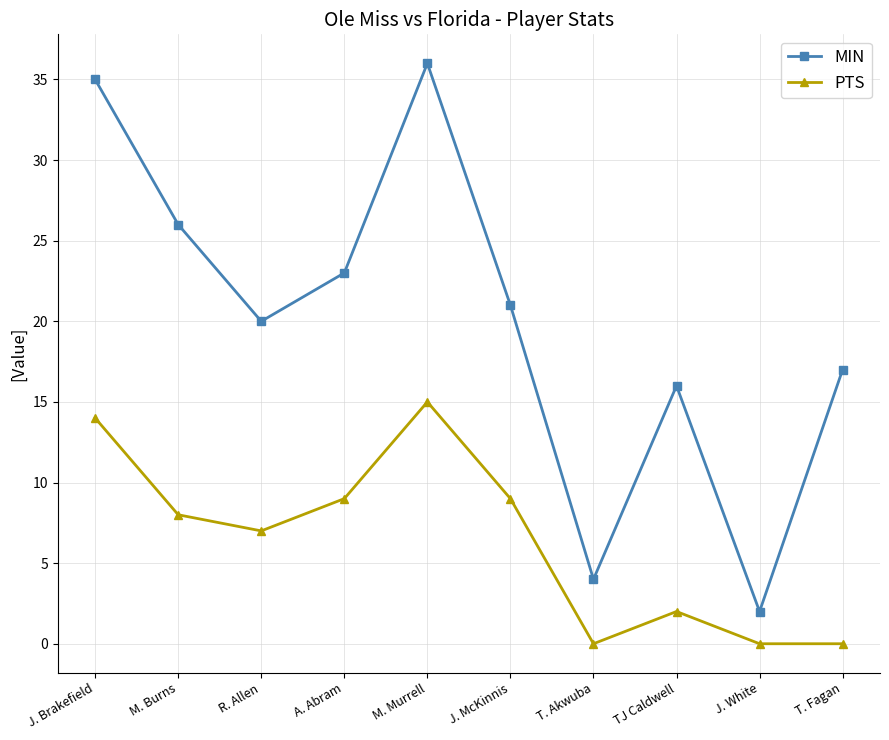

Where is MIN nearest to the value 19?

R. Allen